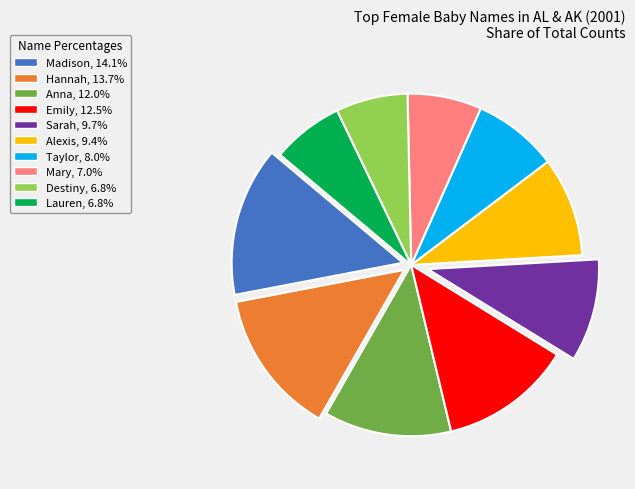

Combined, do Taylor and Madison account for over 50%?

No